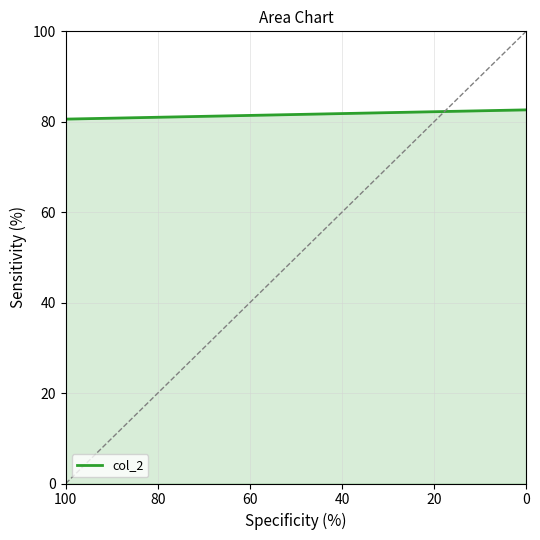

What is the average value?

81.6